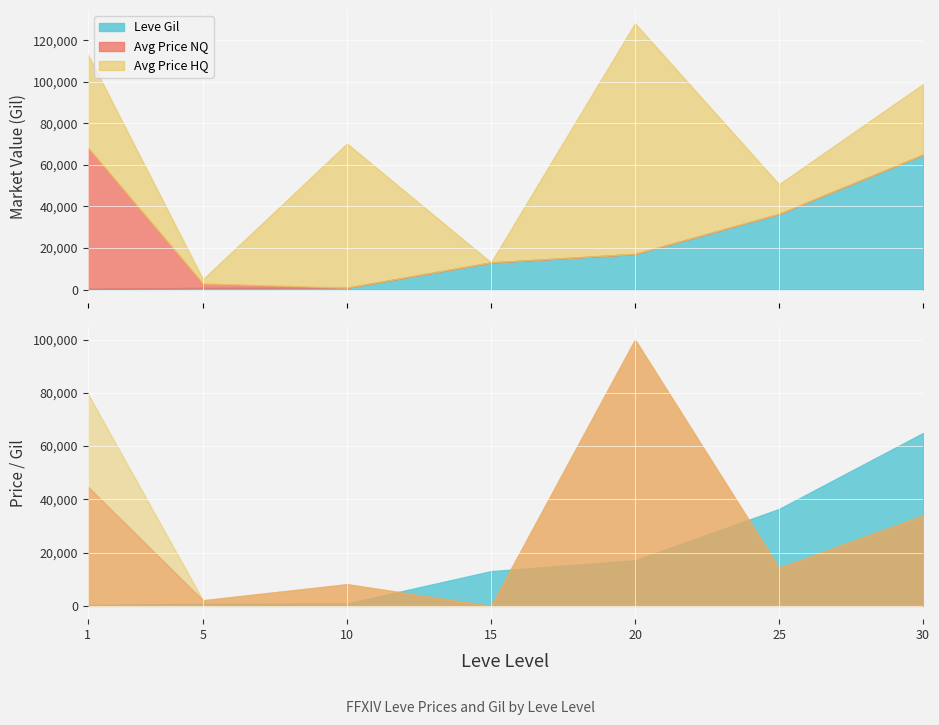

What is the minimum value for Leve Gil?

110